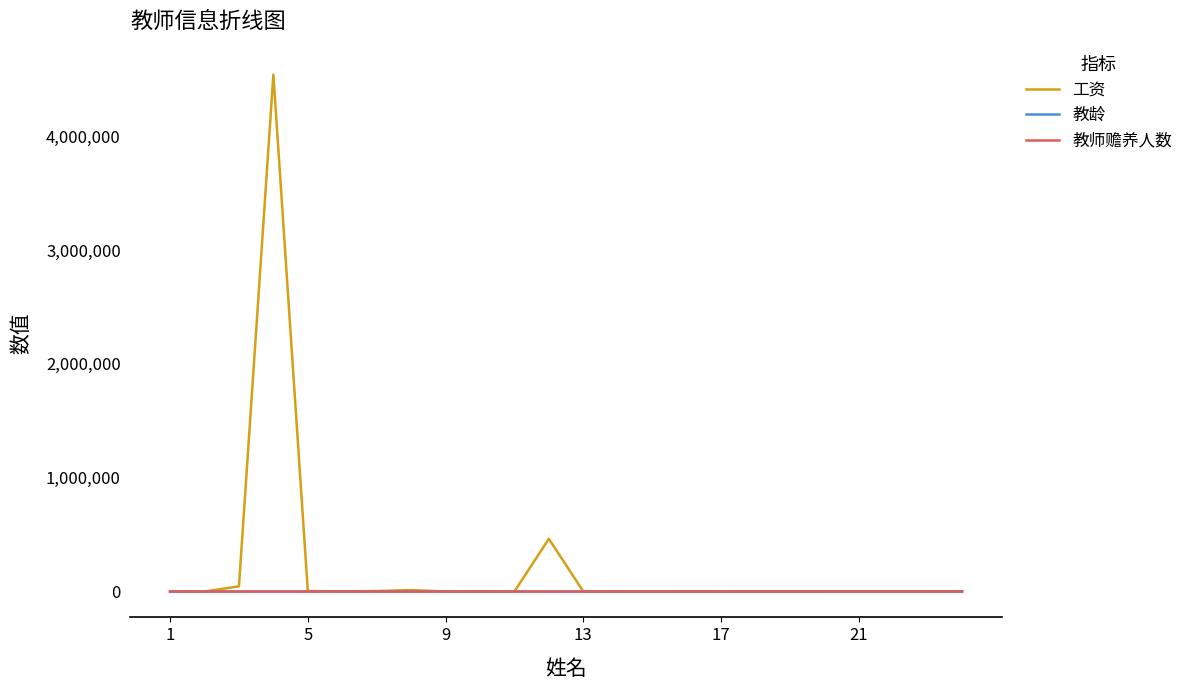

Which series has the largest total across all categories?

工资